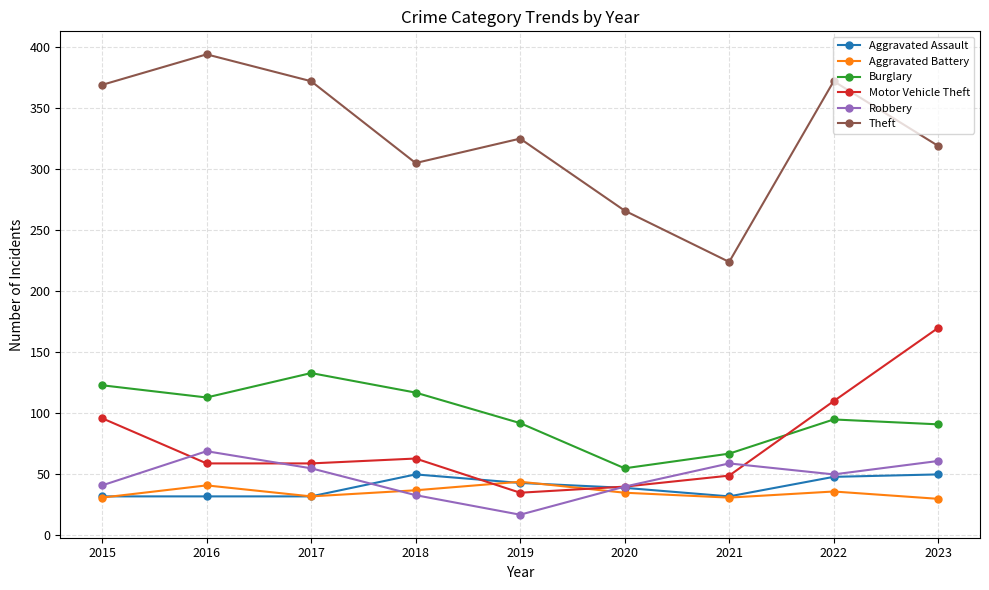

Which series has the widest spread of values?

Theft